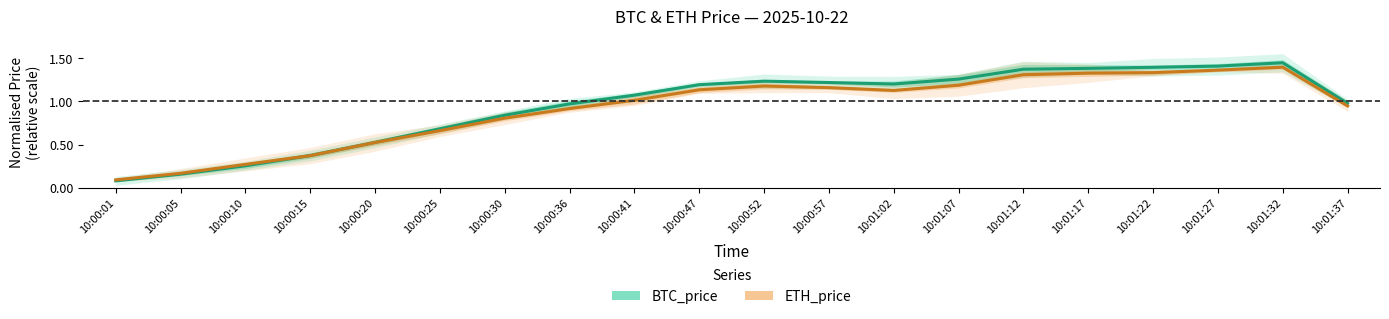

At 10:00:20, list the series in order from largest to smallest.

BTC_price, ETH_price